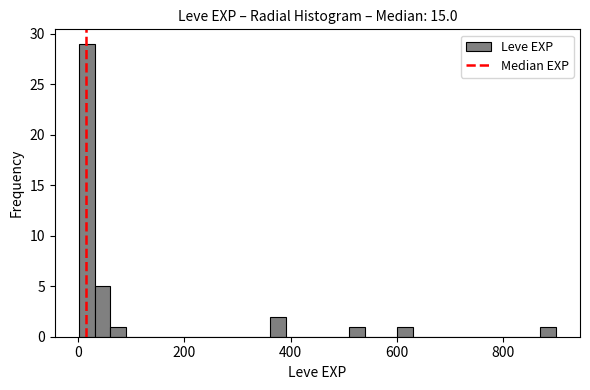

Around what value on the x-axis is the tallest bar? Give the approximate position of its centre, as read against the axis.

20